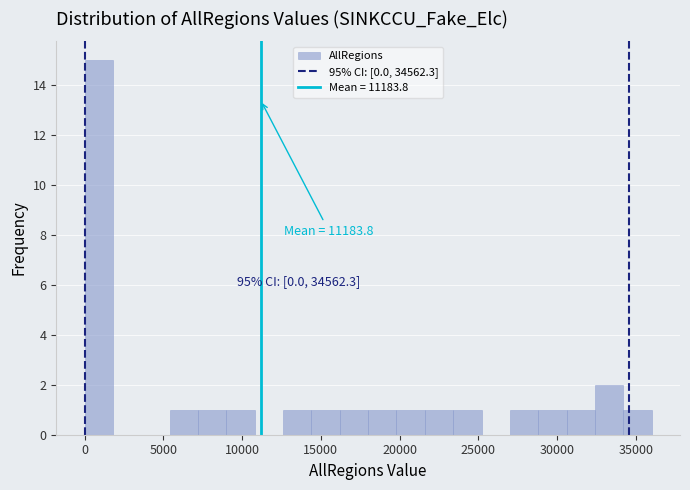

Read against the x-axis, roughly where is the centre of the tallest bar?

1000